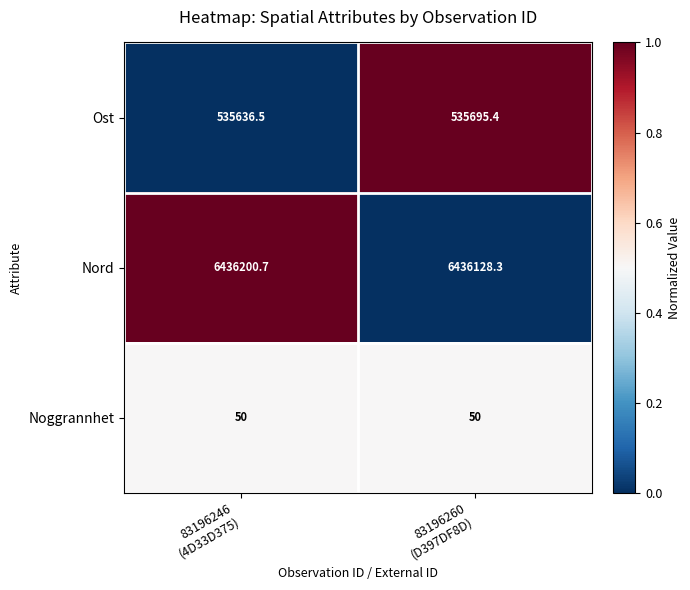

Count the number of data series in this chart.

3